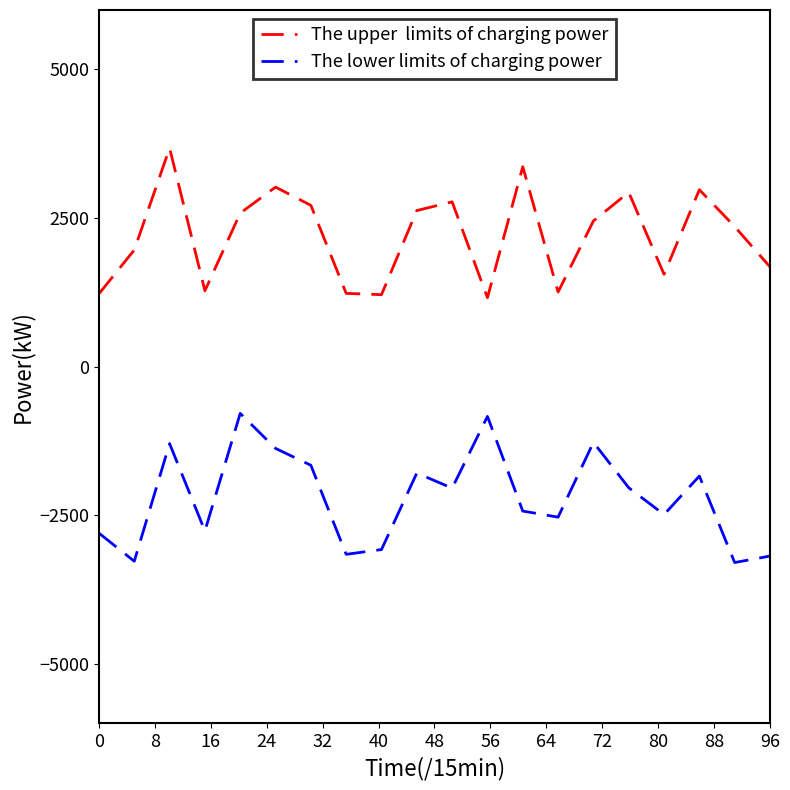

What is the minimum value shown in the chart?

-3298.6